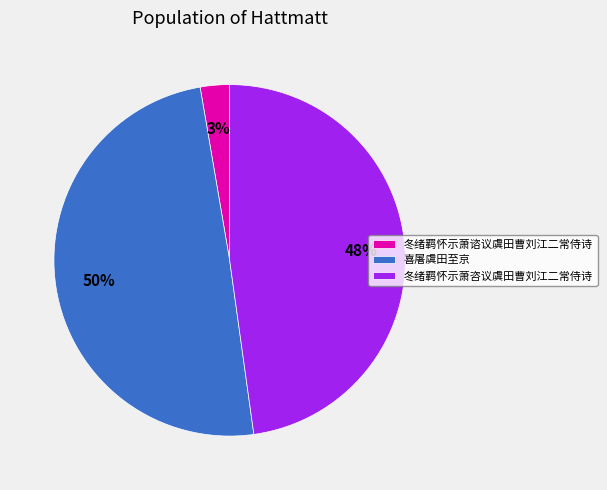

How many slices are in this pie chart?

3